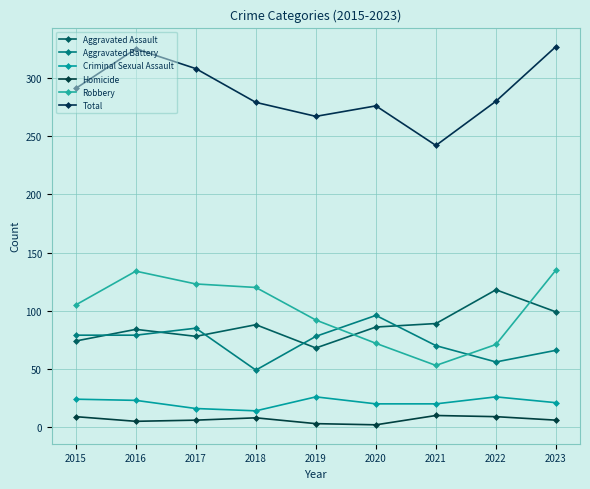

True or false: Total and Homicide cross at least once.

False